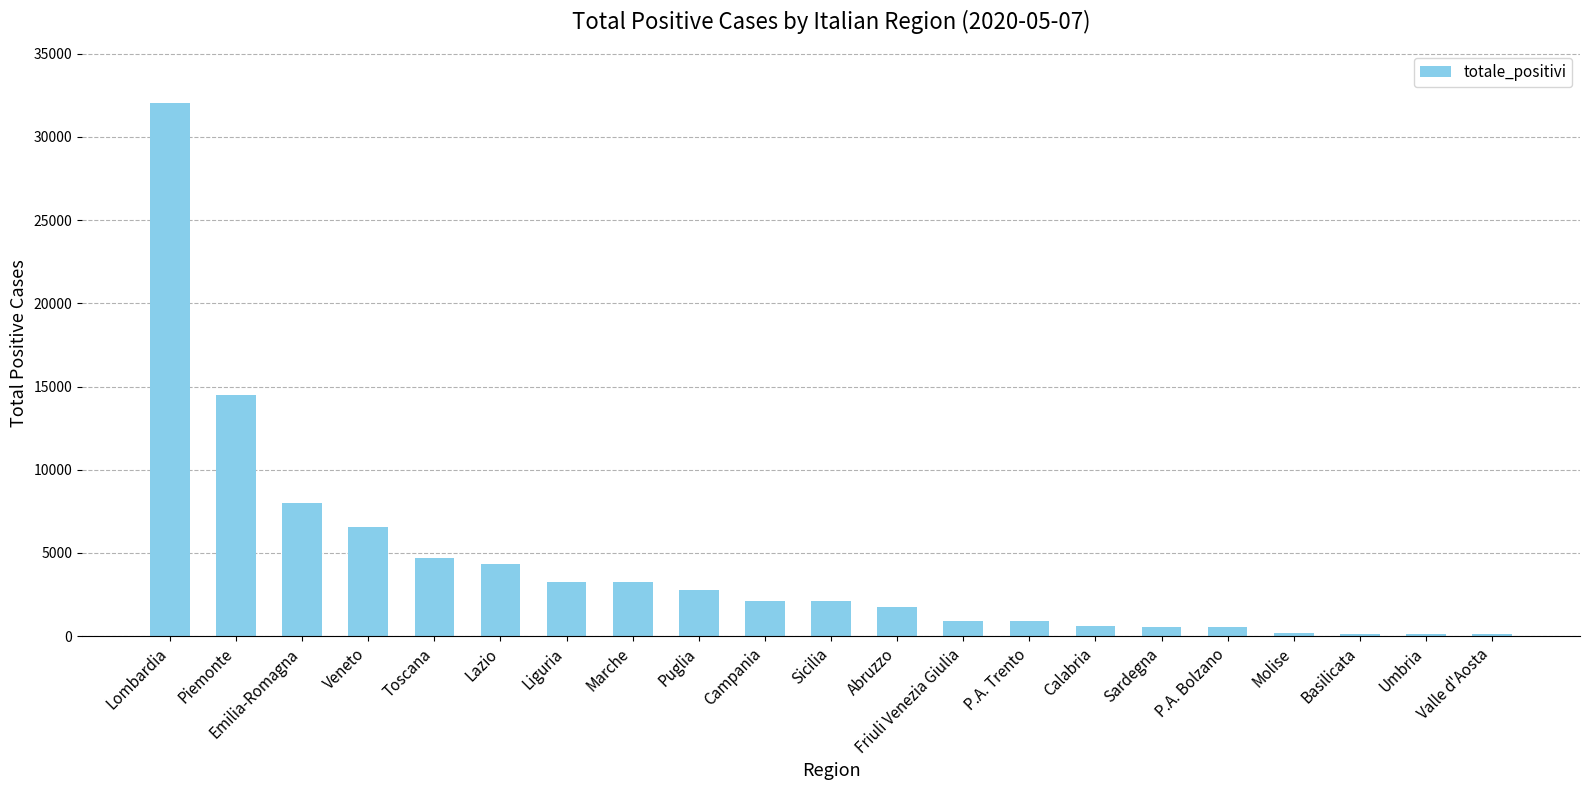

What is the average value?

4268